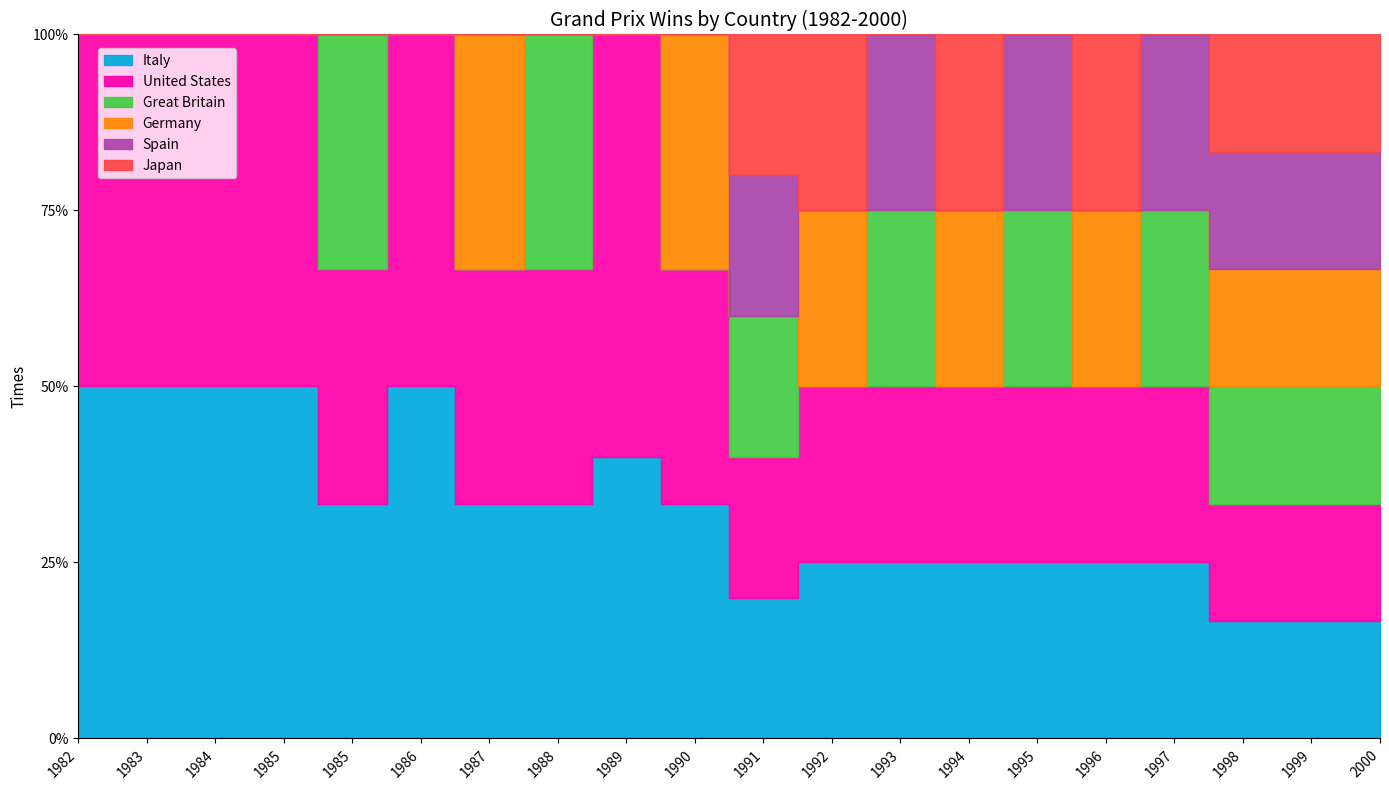

In Germany, how many points are higher than both neighbors (excluding endpoints)?

5